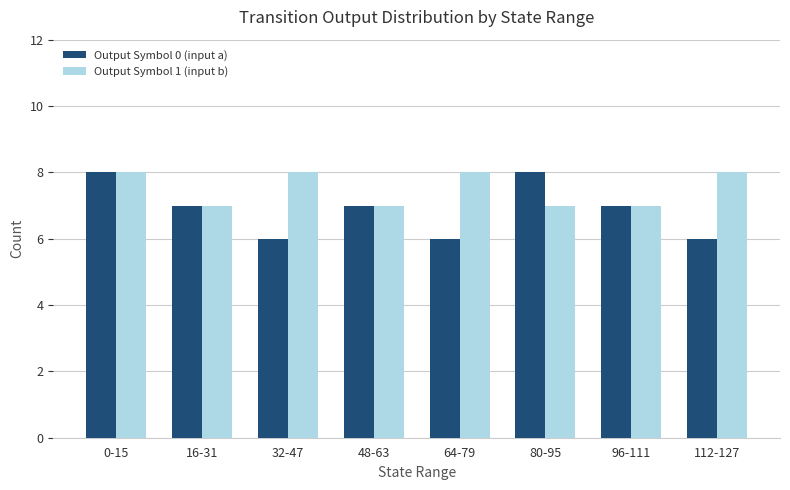

What is the label of the 4th bar from the left?

48-63